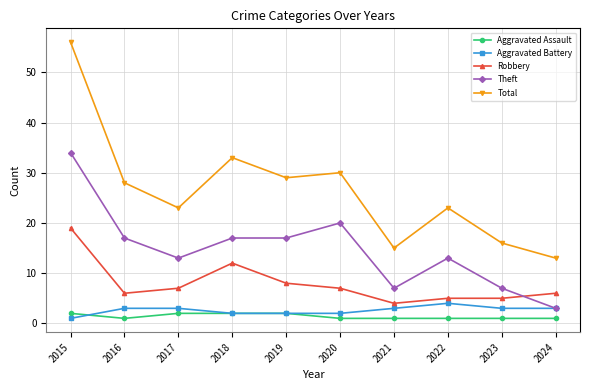

Reading left to right, list all the values displayed in this chart.

Aggravated Assault: 2015=2	2016=1	2017=2	2018=2	2019=2	2020=1	2021=1	2022=1	2023=1	2024=1
Aggravated Battery: 2015=1	2016=3	2017=3	2018=2	2019=2	2020=2	2021=3	2022=4	2023=3	2024=3
Robbery: 2015=19	2016=6	2017=7	2018=12	2019=8	2020=7	2021=4	2022=5	2023=5	2024=6
Theft: 2015=34	2016=17	2017=13	2018=17	2019=17	2020=20	2021=7	2022=13	2023=7	2024=3
Total: 2015=56	2016=28	2017=23	2018=33	2019=29	2020=30	2021=15	2022=23	2023=16	2024=13